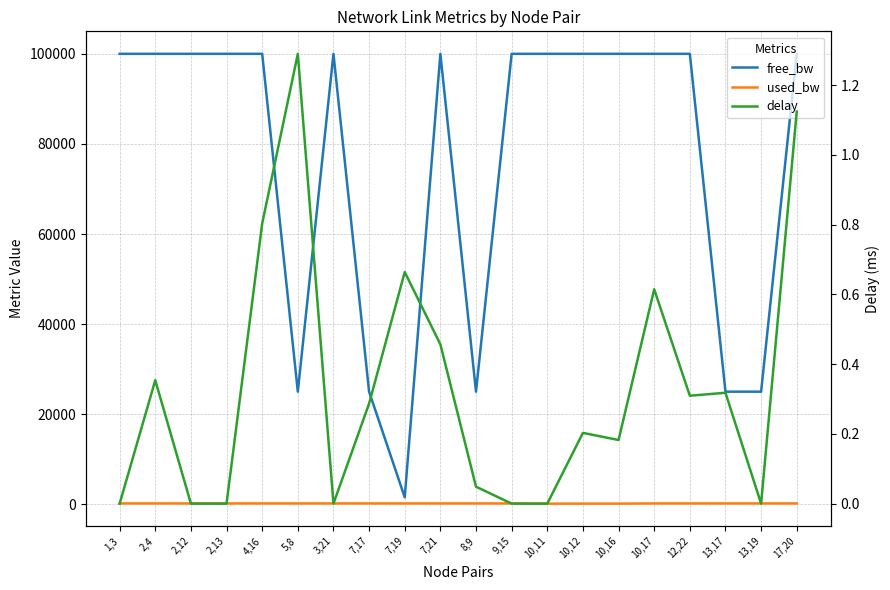

What is the difference between the delay values at 7,21 and 2,4?

0.1